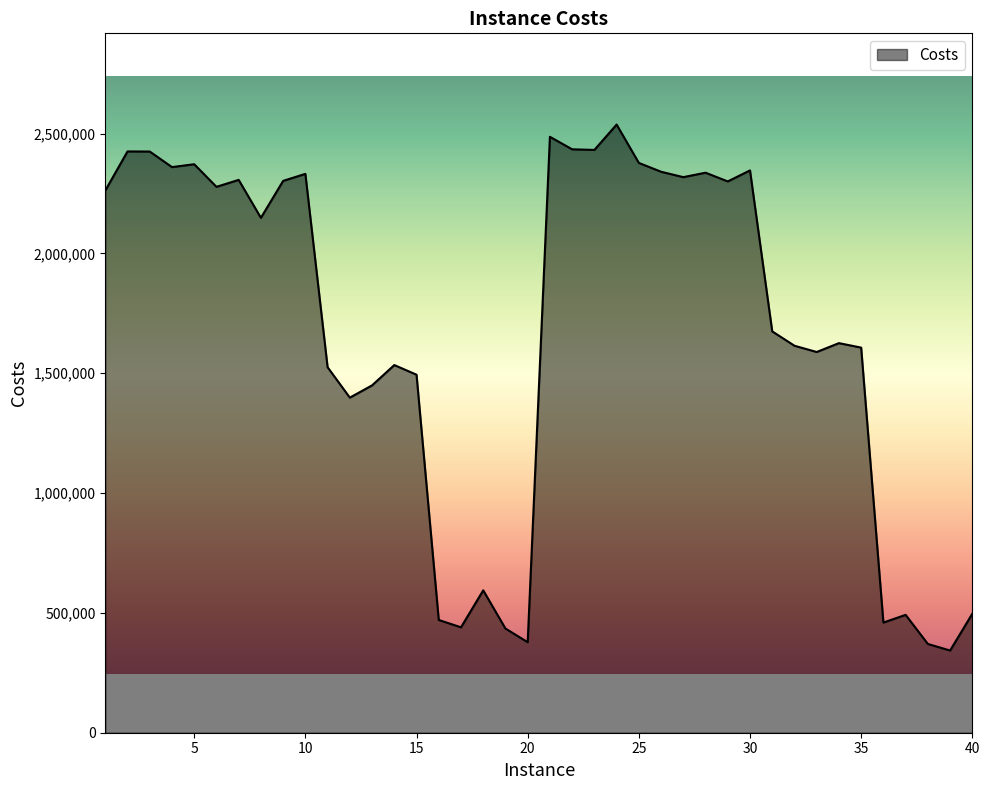

What is the difference between the maximum and minimum values?

2194410